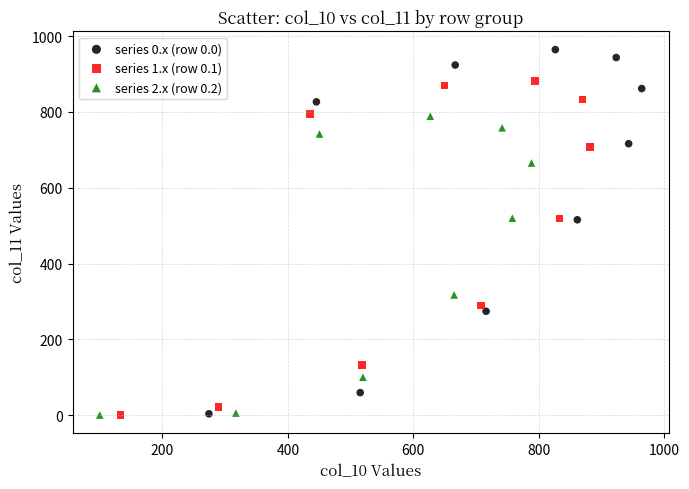

Which series has the widest spread of Y values?

series 0.x (row 0.0)